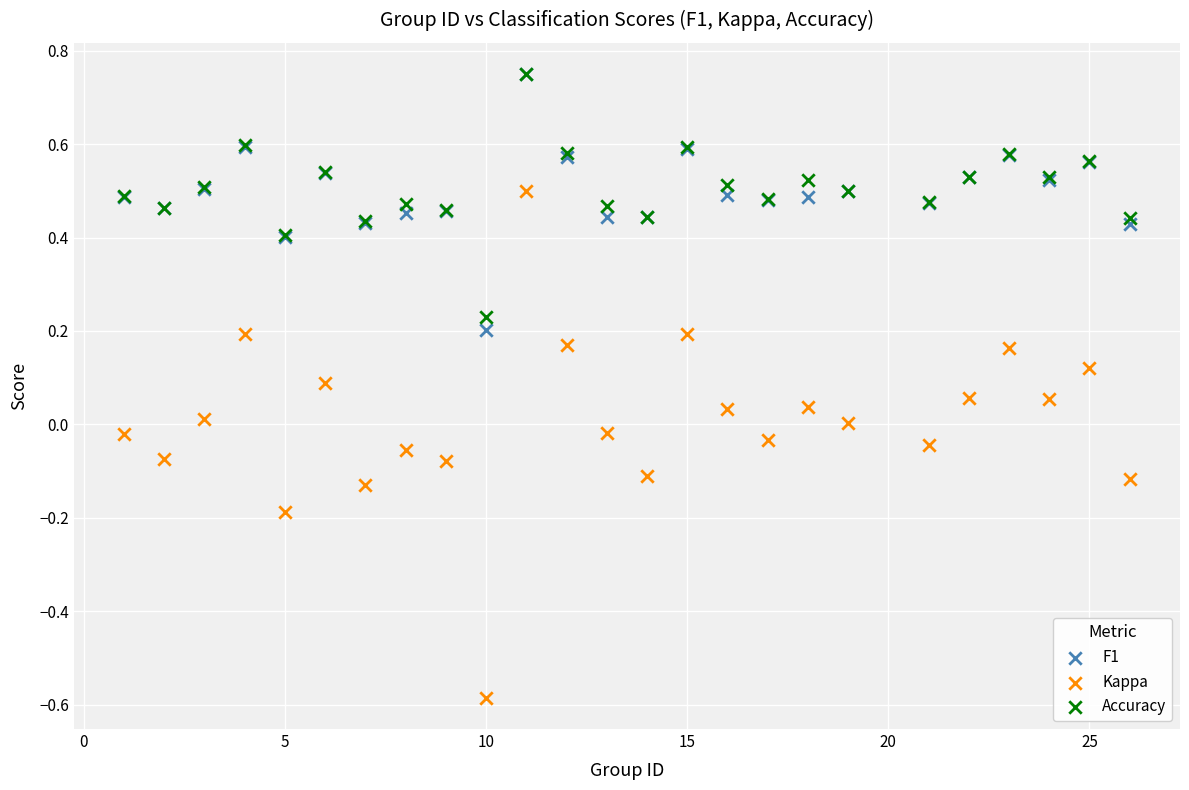

Which series has the largest Y range (max minus min)?

Kappa